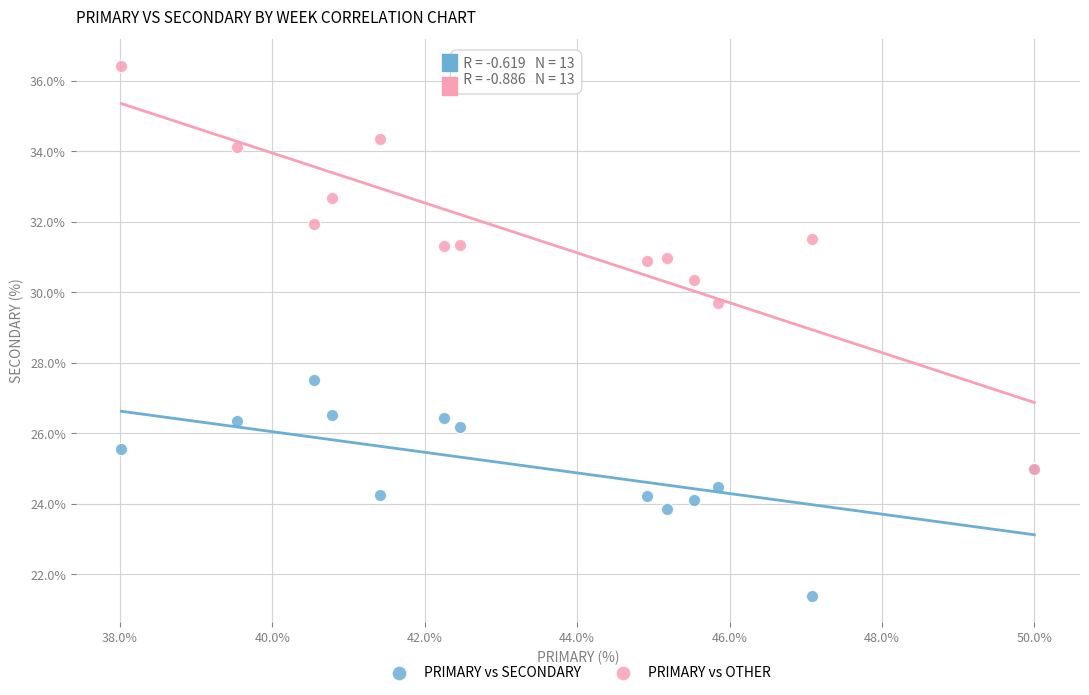

Across all series, what Y value is closest to 28?

27.5